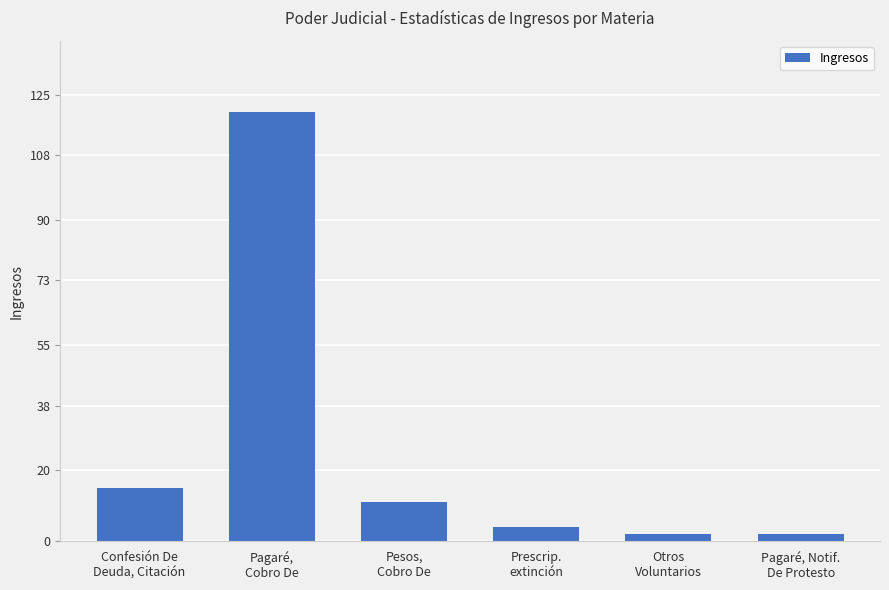

Reading left to right, extract all data points from this chart.

Confesión De
Deuda, Citación=15	Pagaré,
Cobro De=120	Pesos,
Cobro De=11	Prescrip.
extinción=4	Otros
Voluntarios=2	Pagaré, Notif.
De Protesto=2